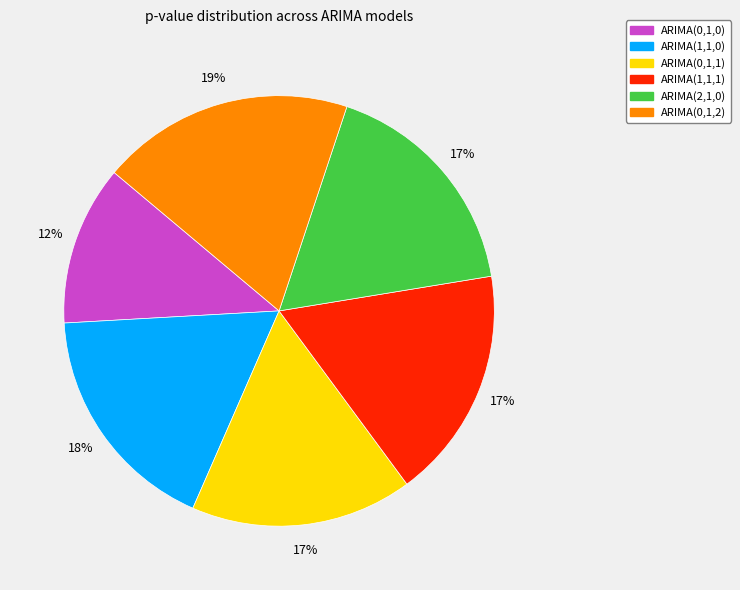

Is the sum of ARIMA(1,1,0) and ARIMA(2,1,0) greater than half?

No